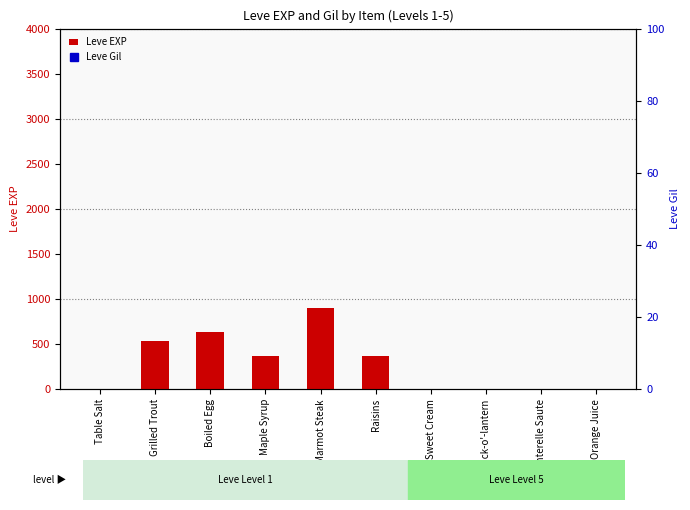

The Leve EXP series shows 540 at Grilled Trout. True or false?

True